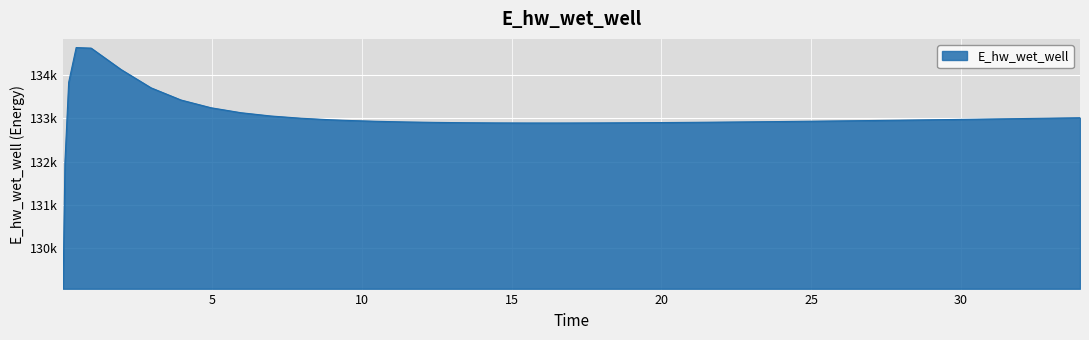

What is the value of the 38th point from the left?

132991.0